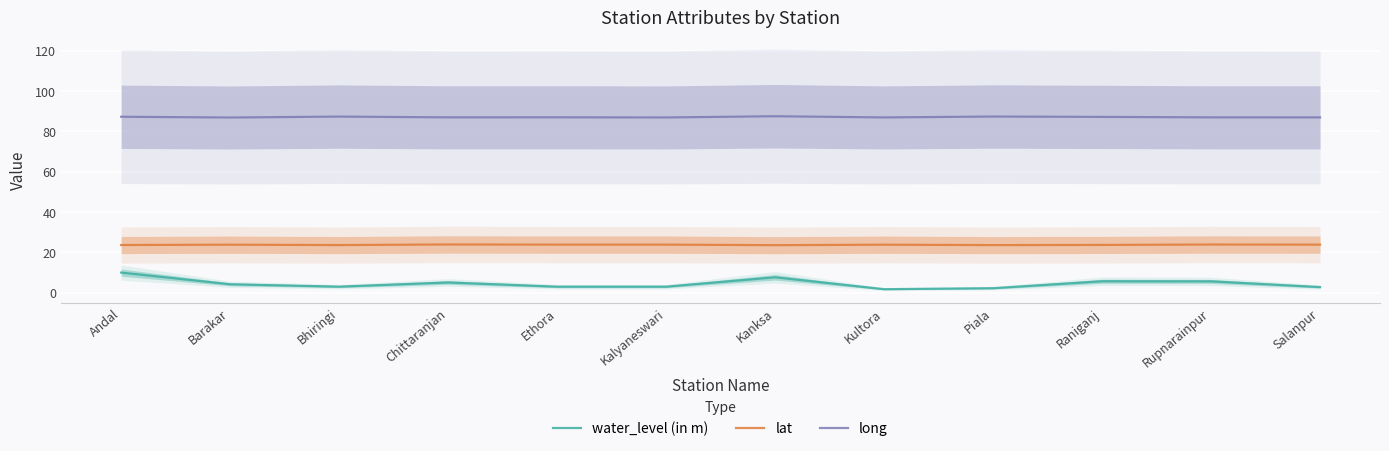

True or false: long and lat cross at least once.

False